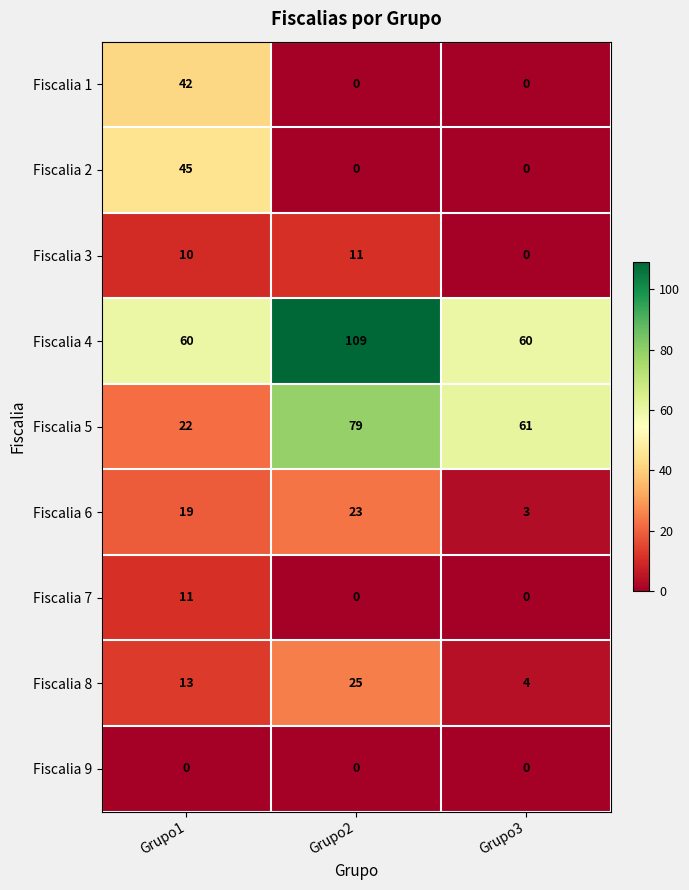

What is the highest value of the Fiscalia 5 series?

79